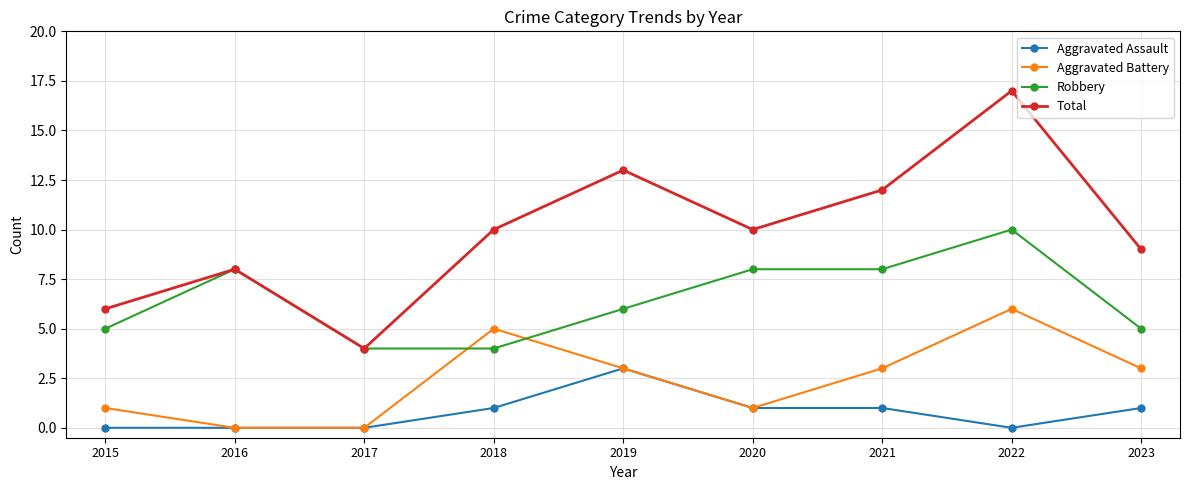

What is the difference between the Total values at 2016 and 2022?

9